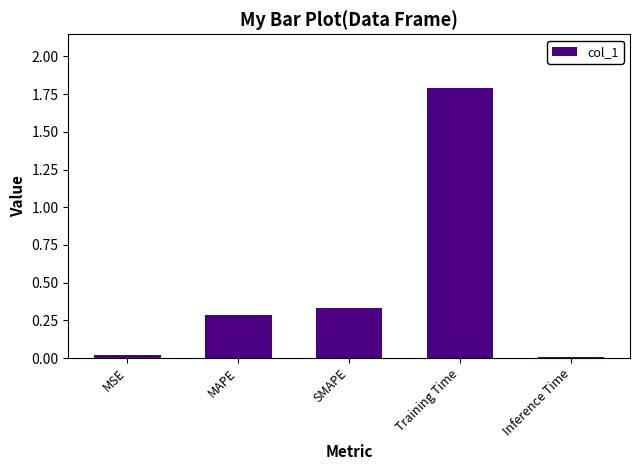

Which label corresponds to the largest value in the chart?

Training Time